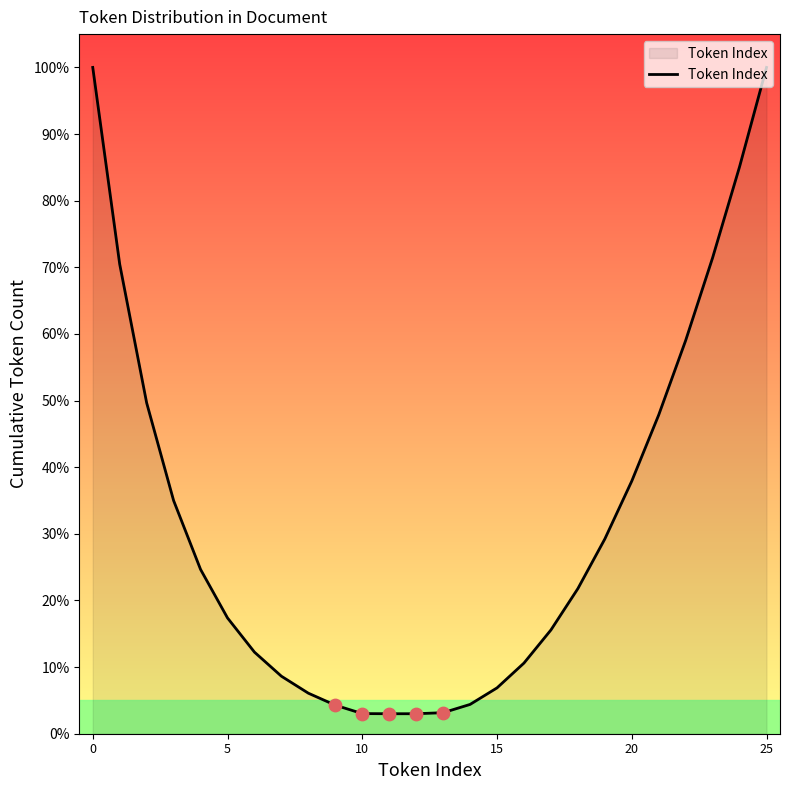

What is the difference between the maximum and minimum values?

97.0